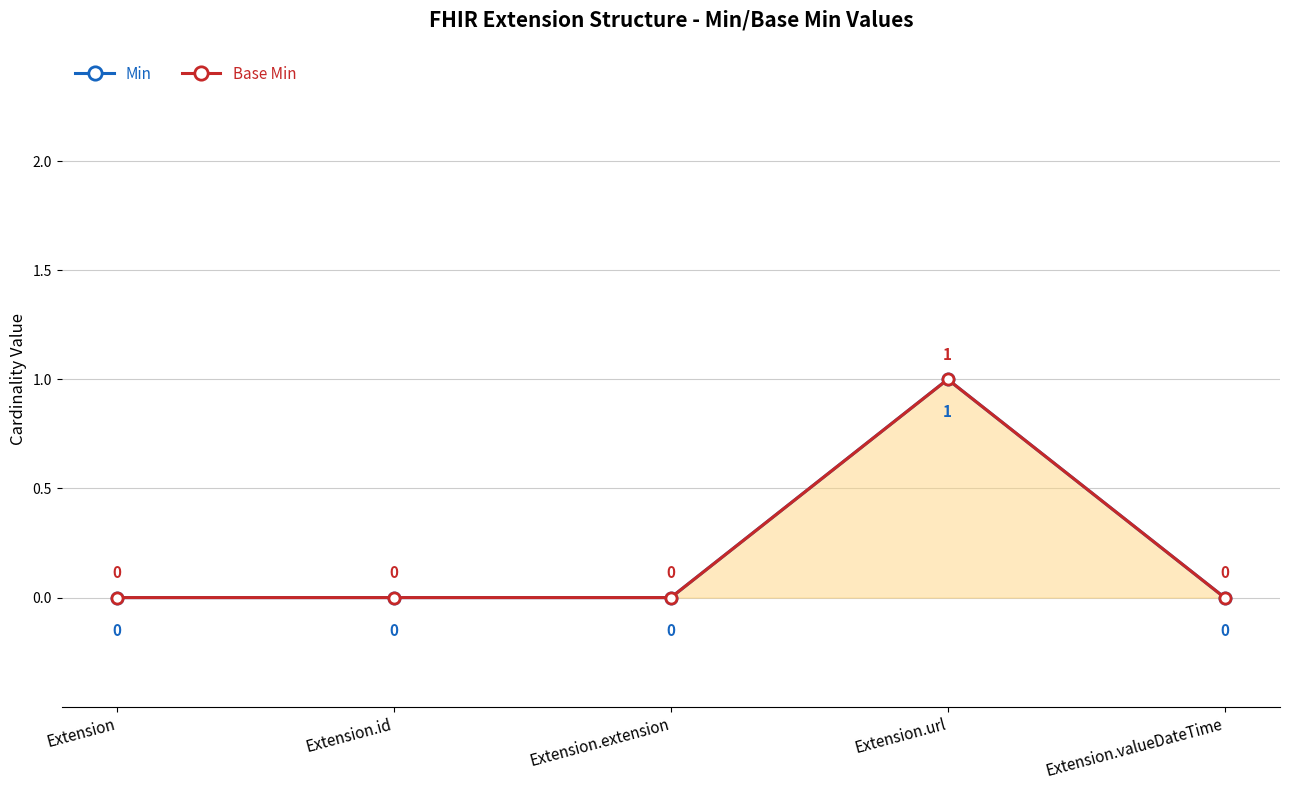

Reading right to left, transcribe all the data shown in this chart.

Min: 0	1	0	0	0
Base Min: 0	1	0	0	0